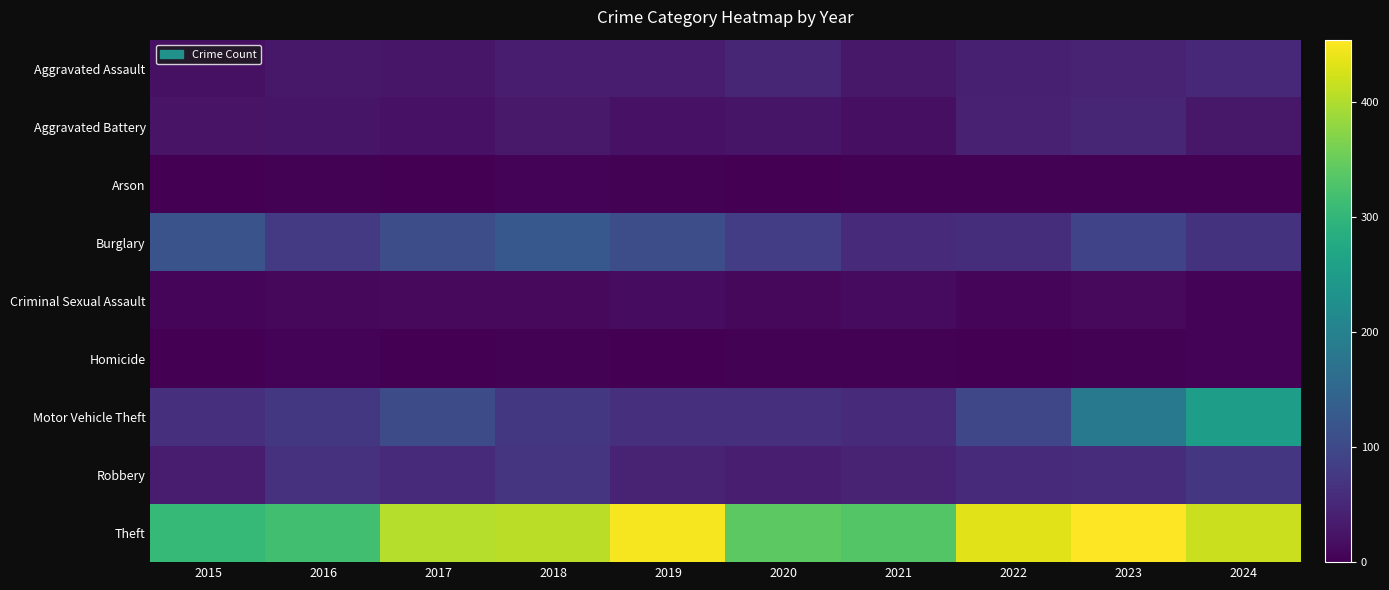

Which series has the widest spread of values?

Motor Vehicle Theft